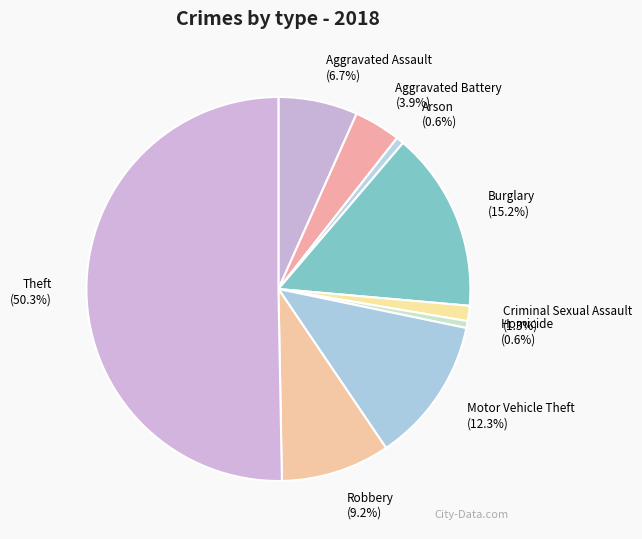

How many segments does this pie chart have?

9